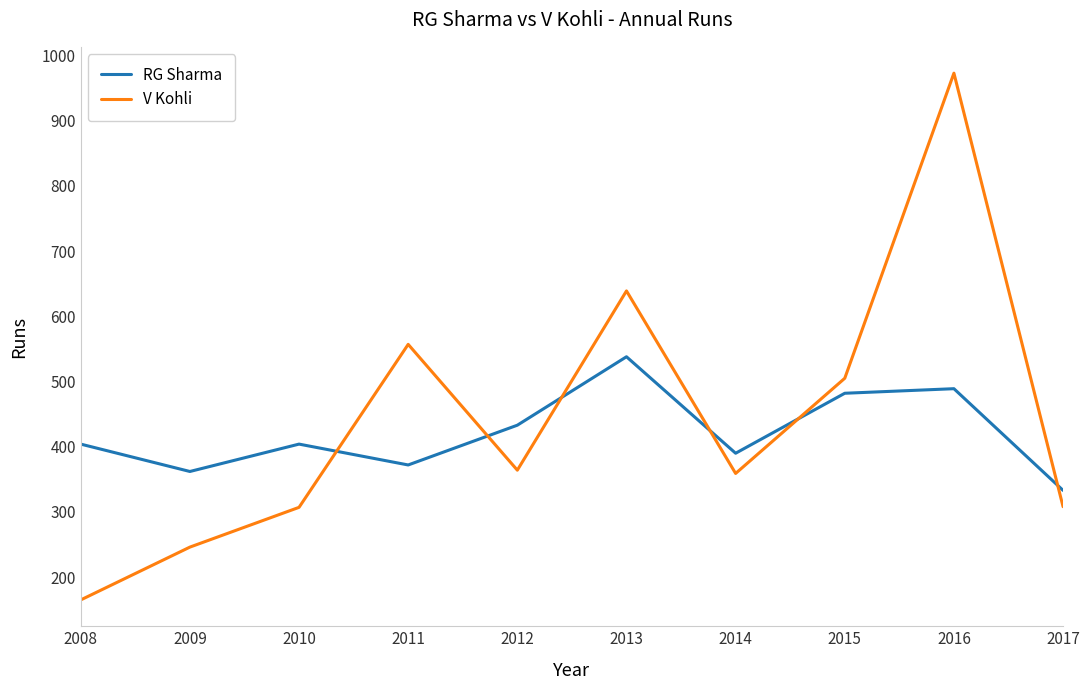

What is the total value across all series at 2010?

711